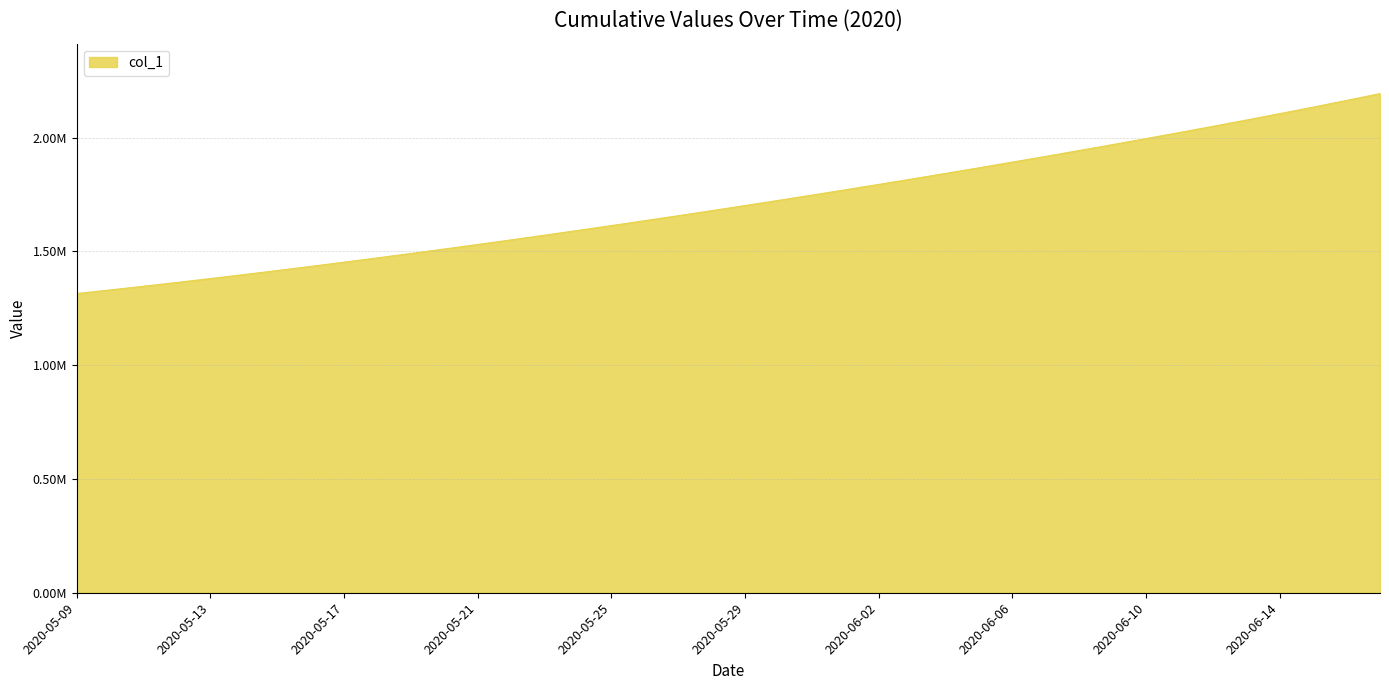

Reading left to right, extract all data points from this chart.

1315099.0	1330941.6	1347197.2	1363857.9	1380917.0	1398365.8	1416195.4	1434398.8	1452968.0	1471894.0	1491172.1	1510796.2	1530759.4	1551053.9	1571671.5	1592604.1	1613845.5	1635391.5	1657240.6	1679393.9	1701853.6	1724622.9	1747703.8	1771098.0	1794806.8	1818831.0	1843172.0	1867832.5	1892816.2	1918129.5	1943780.8	1969782.2	1996150.2	2022905.2	2050075.0	2077696.1	2105821.2	2134518.0	2163869.5	2193966.2